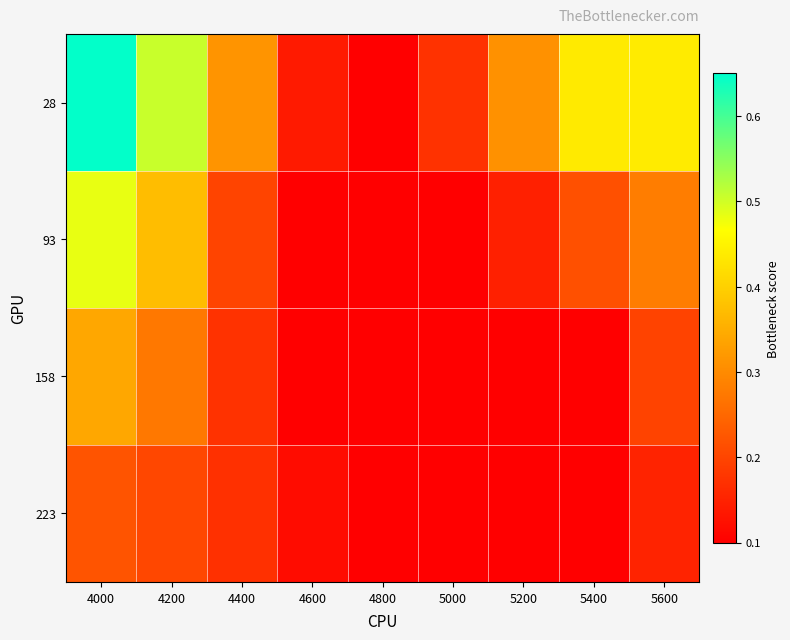

Reading right to left, what are all the values shown in this chart?

28: 5600=0.4	5400=0.4	5200=0.3	5000=0.2	4800=0.1	4600=0.1	4400=0.3	4200=0.5	4000=0.6
93: 5600=0.3	5400=0.2	5200=0.1	5000=0.1	4800=0.1	4600=0.1	4400=0.2	4200=0.4	4000=0.5
158: 5600=0.2	5400=0.1	5200=0.1	5000=0.1	4800=0.1	4600=0.1	4400=0.2	4200=0.3	4000=0.3
223: 5600=0.2	5400=0.1	5200=0.1	5000=0.1	4800=0.1	4600=0.1	4400=0.2	4200=0.2	4000=0.2